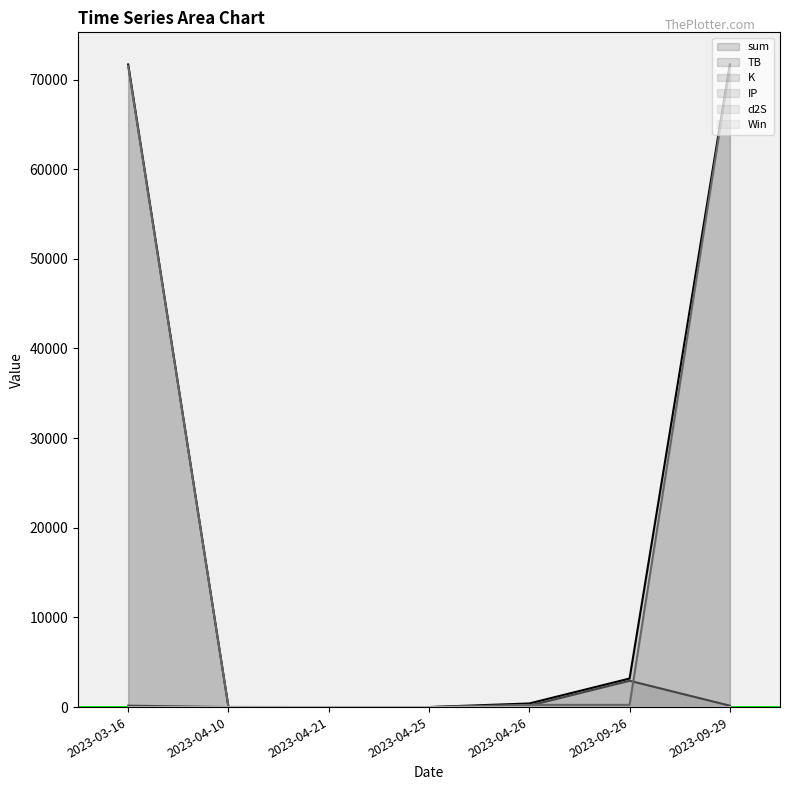

What is the difference between the maximum and minimum values in the Win series?

1.0